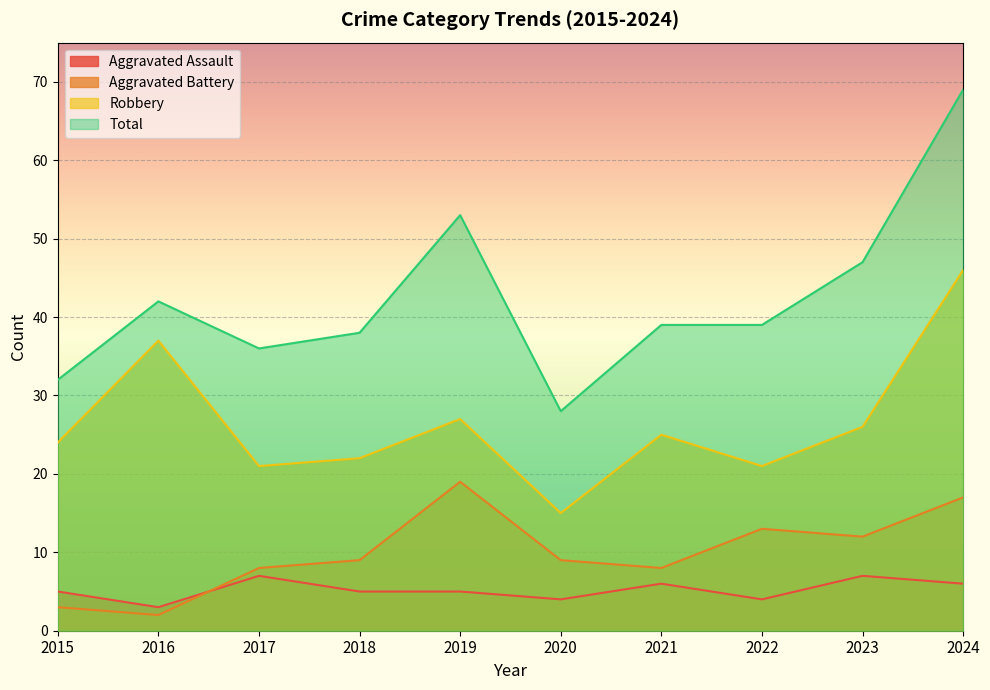

List the series in order of their peak value, highest first.

Total, Robbery, Aggravated Battery, Aggravated Assault